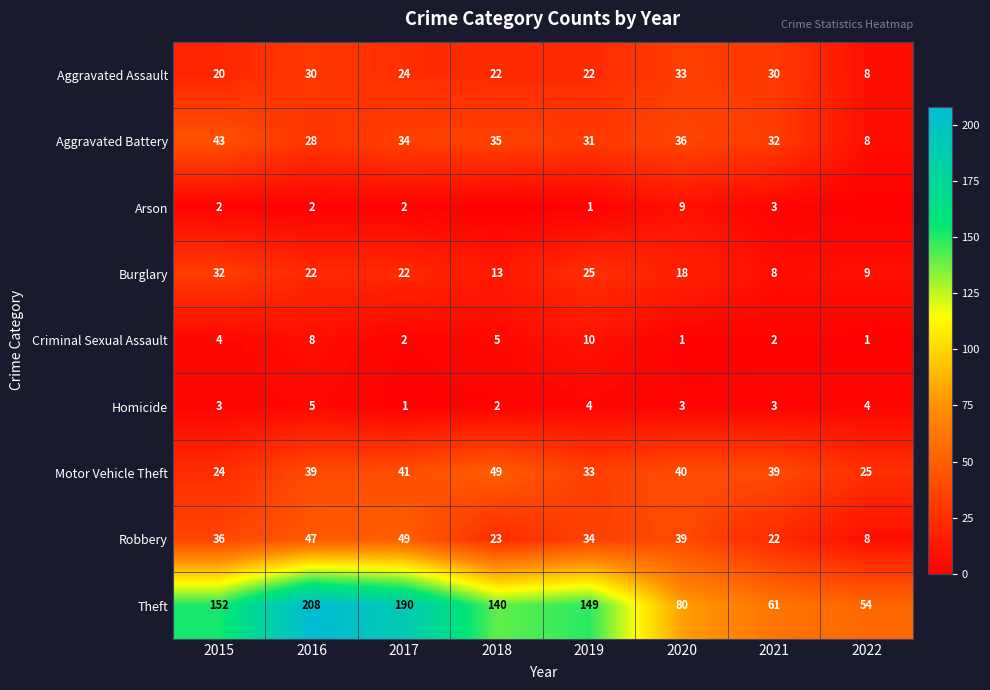

Between 2017 and 2015, which is larger?

2017